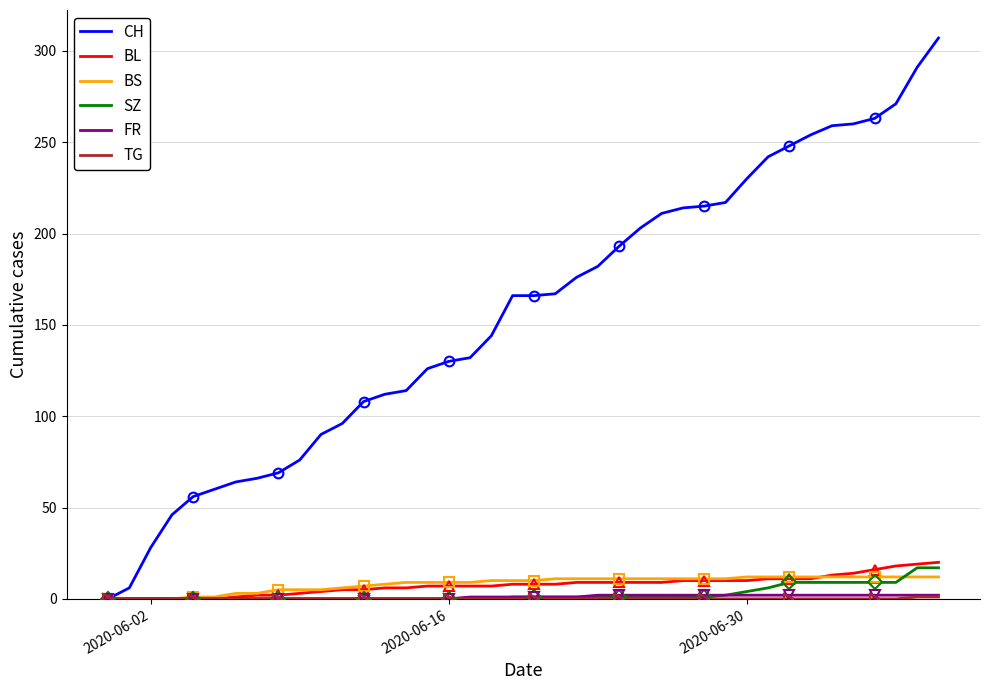

True or false: BL and CH intersect in this chart.

False